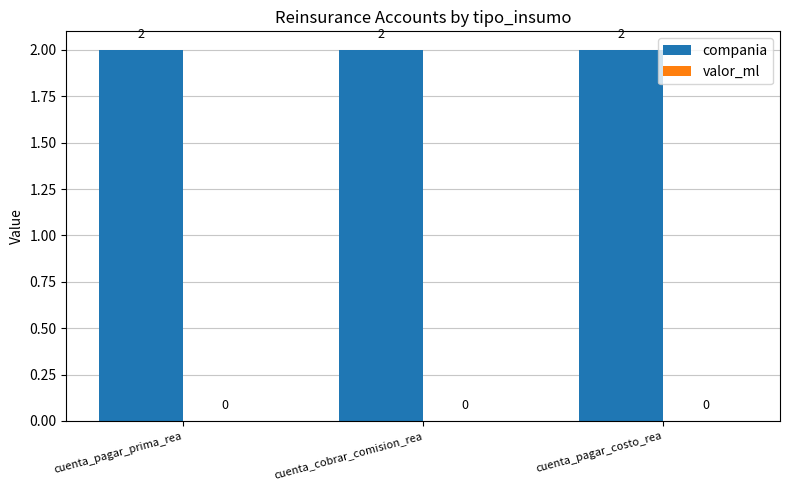

At cuenta_pagar_prima_rea, list the series in order from largest to smallest.

compania, valor_ml